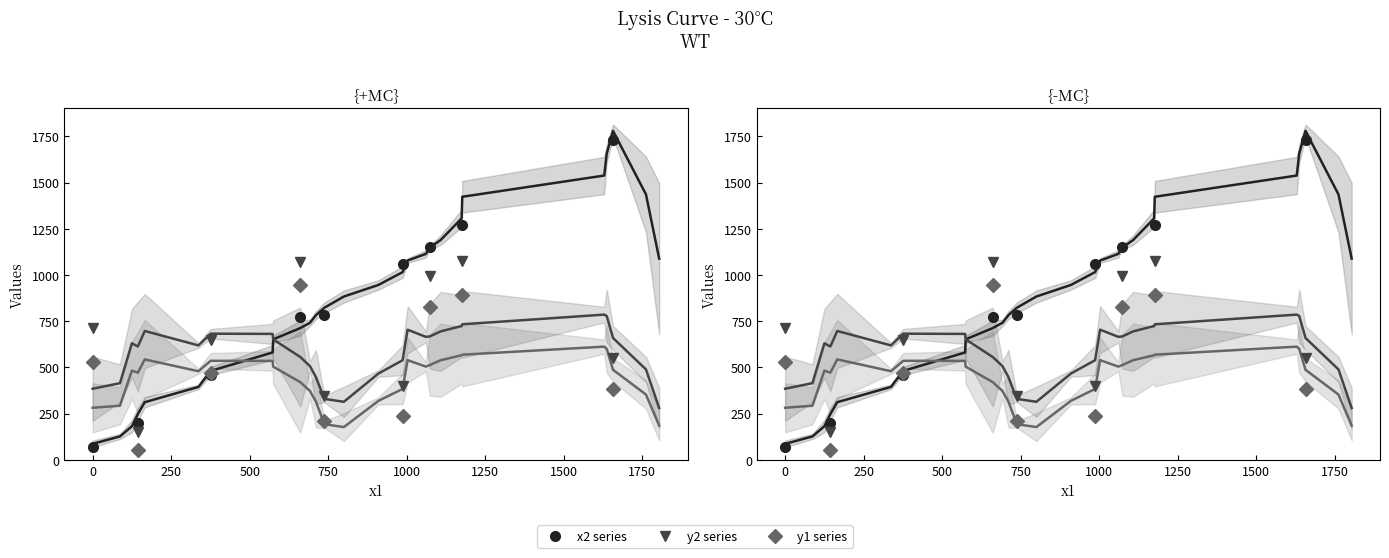

What is the average value of the y1 series series?

506